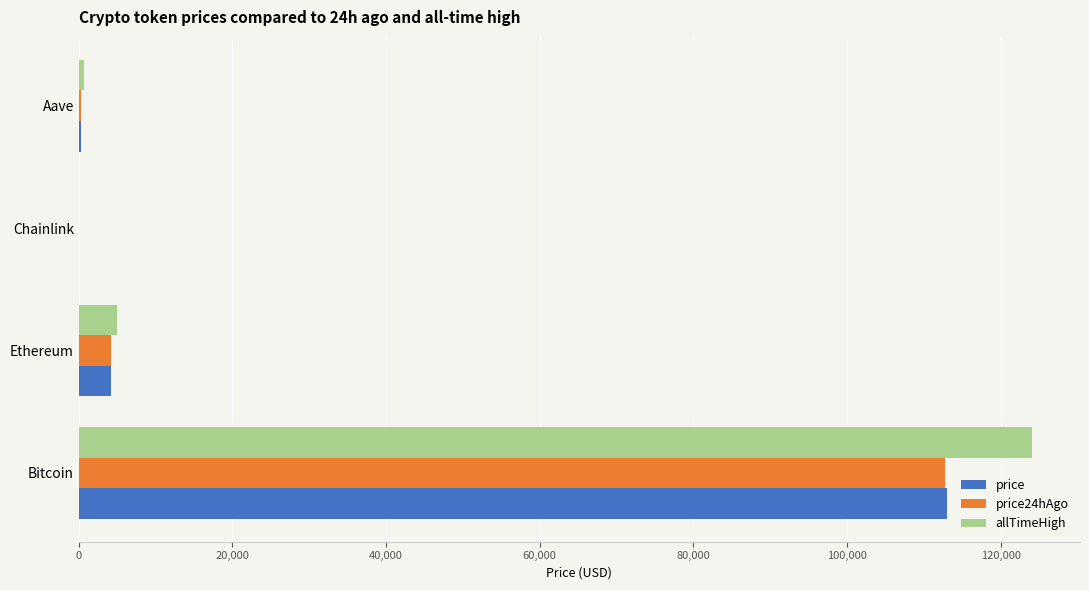

Is it true that price24hAgo equals 112737.0 at Bitcoin?

True